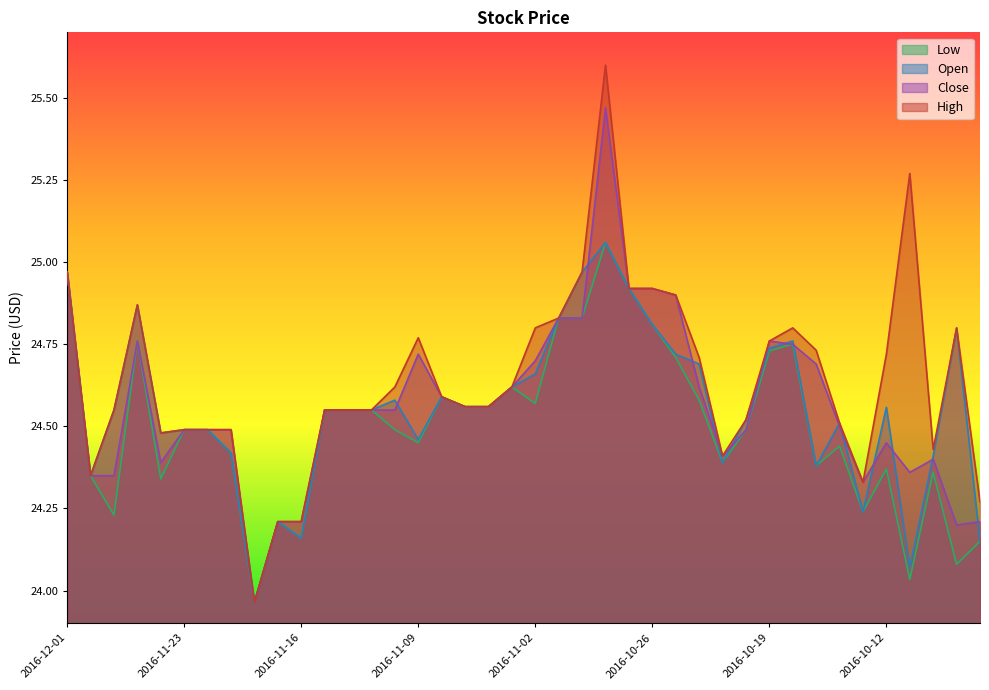

At which label does Close reach its peak?

2016-10-28